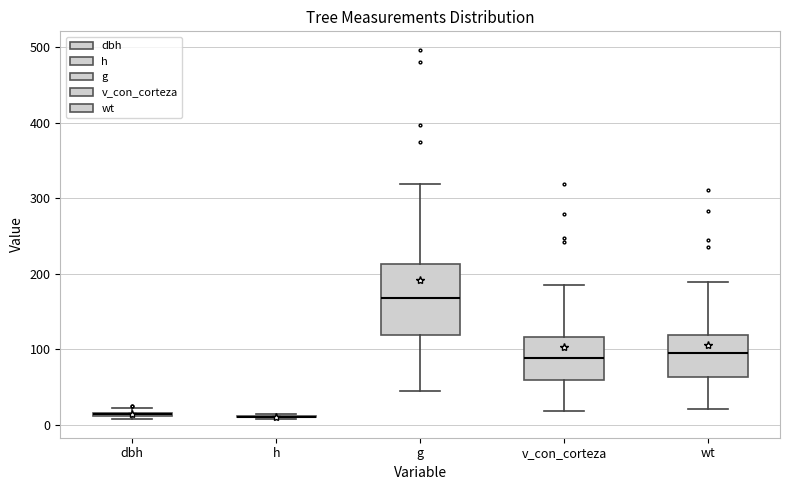

Which box is the tallest, from its lower edge to its upper edge?

g